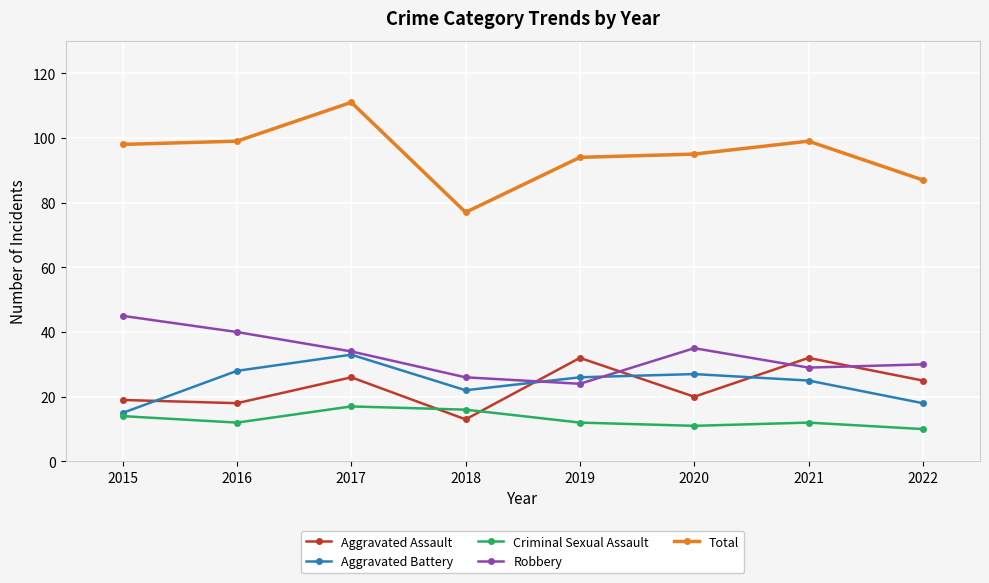

How many lines are shown in the chart?

5